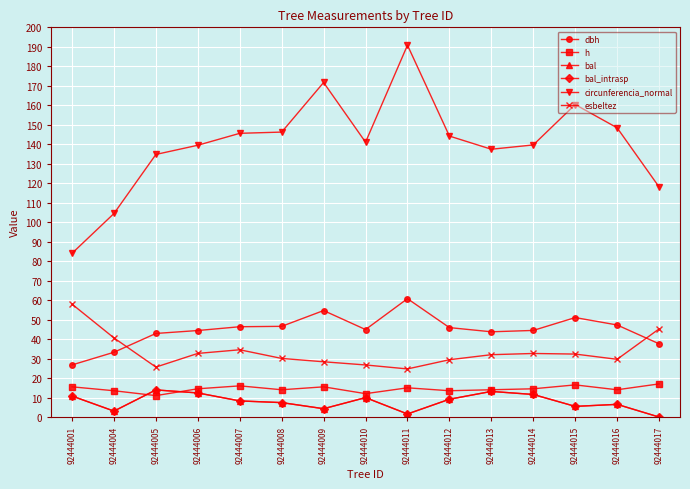

Is this an area chart (filled region under the line)?

No